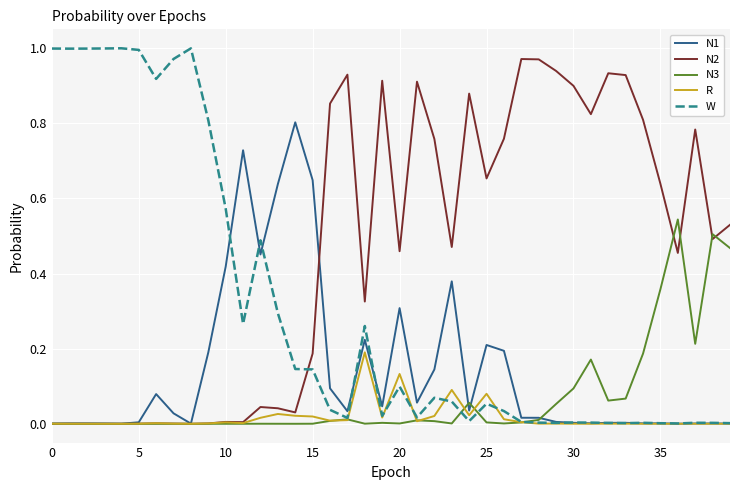

Which series has the largest total across all categories?

N2